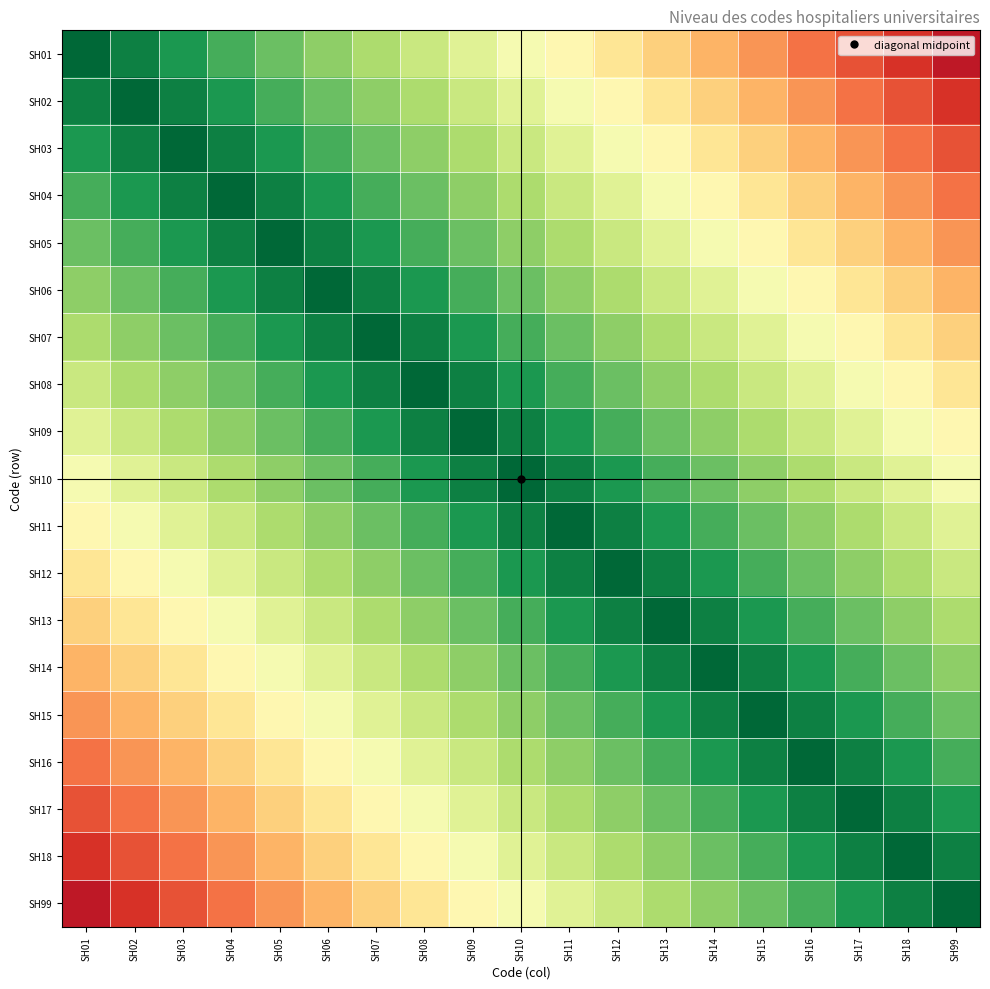

Reading left to right, what are all the values shown in this chart?

SH01: SH01=1.0	SH02=0.9	SH03=0.9	SH04=0.8	SH05=0.8	SH06=0.7	SH07=0.7	SH08=0.6	SH09=0.6	SH10=0.5	SH11=0.5	SH12=0.4	SH13=0.4	SH14=0.3	SH15=0.3	SH16=0.2	SH17=0.2	SH18=0.1	SH99=0.1
SH02: SH01=0.9	SH02=1.0	SH03=0.9	SH04=0.9	SH05=0.8	SH06=0.8	SH07=0.7	SH08=0.7	SH09=0.6	SH10=0.6	SH11=0.5	SH12=0.5	SH13=0.4	SH14=0.4	SH15=0.3	SH16=0.3	SH17=0.2	SH18=0.2	SH99=0.1
SH03: SH01=0.9	SH02=0.9	SH03=1.0	SH04=0.9	SH05=0.9	SH06=0.8	SH07=0.8	SH08=0.7	SH09=0.7	SH10=0.6	SH11=0.6	SH12=0.5	SH13=0.5	SH14=0.4	SH15=0.4	SH16=0.3	SH17=0.3	SH18=0.2	SH99=0.2
SH04: SH01=0.8	SH02=0.9	SH03=0.9	SH04=1.0	SH05=0.9	SH06=0.9	SH07=0.8	SH08=0.8	SH09=0.7	SH10=0.7	SH11=0.6	SH12=0.6	SH13=0.5	SH14=0.5	SH15=0.4	SH16=0.4	SH17=0.3	SH18=0.3	SH99=0.2
SH05: SH01=0.8	SH02=0.8	SH03=0.9	SH04=0.9	SH05=1.0	SH06=0.9	SH07=0.9	SH08=0.8	SH09=0.8	SH10=0.7	SH11=0.7	SH12=0.6	SH13=0.6	SH14=0.5	SH15=0.5	SH16=0.4	SH17=0.4	SH18=0.3	SH99=0.3
SH06: SH01=0.7	SH02=0.8	SH03=0.8	SH04=0.9	SH05=0.9	SH06=1.0	SH07=0.9	SH08=0.9	SH09=0.8	SH10=0.8	SH11=0.7	SH12=0.7	SH13=0.6	SH14=0.6	SH15=0.5	SH16=0.5	SH17=0.4	SH18=0.4	SH99=0.3
SH07: SH01=0.7	SH02=0.7	SH03=0.8	SH04=0.8	SH05=0.9	SH06=0.9	SH07=1.0	SH08=0.9	SH09=0.9	SH10=0.8	SH11=0.8	SH12=0.7	SH13=0.7	SH14=0.6	SH15=0.6	SH16=0.5	SH17=0.5	SH18=0.4	SH99=0.4
SH08: SH01=0.6	SH02=0.7	SH03=0.7	SH04=0.8	SH05=0.8	SH06=0.9	SH07=0.9	SH08=1.0	SH09=0.9	SH10=0.9	SH11=0.8	SH12=0.8	SH13=0.7	SH14=0.7	SH15=0.6	SH16=0.6	SH17=0.5	SH18=0.5	SH99=0.4
SH09: SH01=0.6	SH02=0.6	SH03=0.7	SH04=0.7	SH05=0.8	SH06=0.8	SH07=0.9	SH08=0.9	SH09=1.0	SH10=0.9	SH11=0.9	SH12=0.8	SH13=0.8	SH14=0.7	SH15=0.7	SH16=0.6	SH17=0.6	SH18=0.5	SH99=0.5
SH10: SH01=0.5	SH02=0.6	SH03=0.6	SH04=0.7	SH05=0.7	SH06=0.8	SH07=0.8	SH08=0.9	SH09=0.9	SH10=1.0	SH11=0.9	SH12=0.9	SH13=0.8	SH14=0.8	SH15=0.7	SH16=0.7	SH17=0.6	SH18=0.6	SH99=0.5
SH11: SH01=0.5	SH02=0.5	SH03=0.6	SH04=0.6	SH05=0.7	SH06=0.7	SH07=0.8	SH08=0.8	SH09=0.9	SH10=0.9	SH11=1.0	SH12=0.9	SH13=0.9	SH14=0.8	SH15=0.8	SH16=0.7	SH17=0.7	SH18=0.6	SH99=0.6
SH12: SH01=0.4	SH02=0.5	SH03=0.5	SH04=0.6	SH05=0.6	SH06=0.7	SH07=0.7	SH08=0.8	SH09=0.8	SH10=0.9	SH11=0.9	SH12=1.0	SH13=0.9	SH14=0.9	SH15=0.8	SH16=0.8	SH17=0.7	SH18=0.7	SH99=0.6
SH13: SH01=0.4	SH02=0.4	SH03=0.5	SH04=0.5	SH05=0.6	SH06=0.6	SH07=0.7	SH08=0.7	SH09=0.8	SH10=0.8	SH11=0.9	SH12=0.9	SH13=1.0	SH14=0.9	SH15=0.9	SH16=0.8	SH17=0.8	SH18=0.7	SH99=0.7
SH14: SH01=0.3	SH02=0.4	SH03=0.4	SH04=0.5	SH05=0.5	SH06=0.6	SH07=0.6	SH08=0.7	SH09=0.7	SH10=0.8	SH11=0.8	SH12=0.9	SH13=0.9	SH14=1.0	SH15=0.9	SH16=0.9	SH17=0.8	SH18=0.8	SH99=0.7
SH15: SH01=0.3	SH02=0.3	SH03=0.4	SH04=0.4	SH05=0.5	SH06=0.5	SH07=0.6	SH08=0.6	SH09=0.7	SH10=0.7	SH11=0.8	SH12=0.8	SH13=0.9	SH14=0.9	SH15=1.0	SH16=0.9	SH17=0.9	SH18=0.8	SH99=0.8
SH16: SH01=0.2	SH02=0.3	SH03=0.3	SH04=0.4	SH05=0.4	SH06=0.5	SH07=0.5	SH08=0.6	SH09=0.6	SH10=0.7	SH11=0.7	SH12=0.8	SH13=0.8	SH14=0.9	SH15=0.9	SH16=1.0	SH17=0.9	SH18=0.9	SH99=0.8
SH17: SH01=0.2	SH02=0.2	SH03=0.3	SH04=0.3	SH05=0.4	SH06=0.4	SH07=0.5	SH08=0.5	SH09=0.6	SH10=0.6	SH11=0.7	SH12=0.7	SH13=0.8	SH14=0.8	SH15=0.9	SH16=0.9	SH17=1.0	SH18=0.9	SH99=0.9
SH18: SH01=0.1	SH02=0.2	SH03=0.2	SH04=0.3	SH05=0.3	SH06=0.4	SH07=0.4	SH08=0.5	SH09=0.5	SH10=0.6	SH11=0.6	SH12=0.7	SH13=0.7	SH14=0.8	SH15=0.8	SH16=0.9	SH17=0.9	SH18=1.0	SH99=0.9
SH99: SH01=0.1	SH02=0.1	SH03=0.2	SH04=0.2	SH05=0.3	SH06=0.3	SH07=0.4	SH08=0.4	SH09=0.5	SH10=0.5	SH11=0.6	SH12=0.6	SH13=0.7	SH14=0.7	SH15=0.8	SH16=0.8	SH17=0.9	SH18=0.9	SH99=1.0